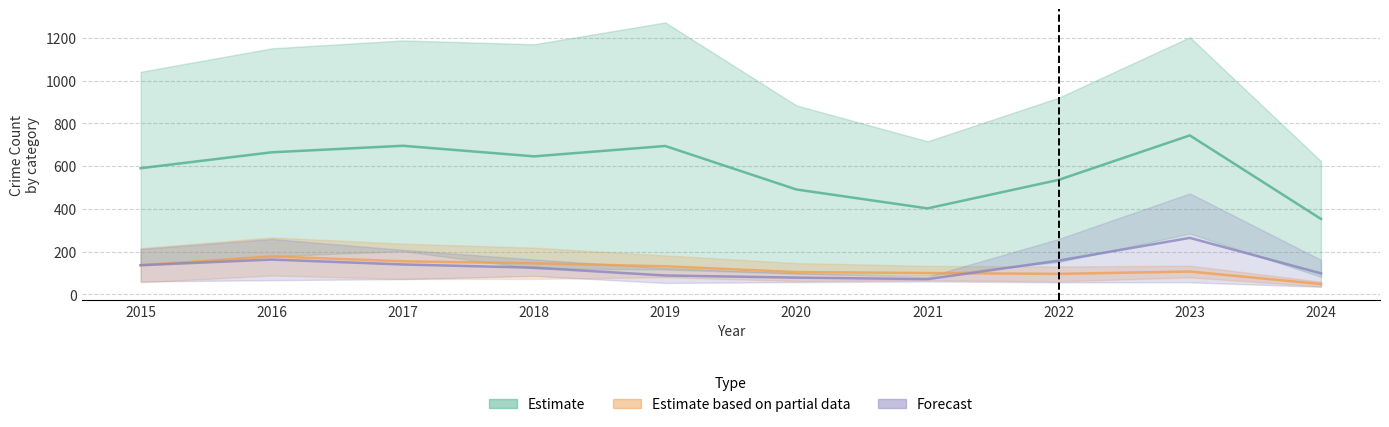

Which category has the highest value in the Theft series?

2023